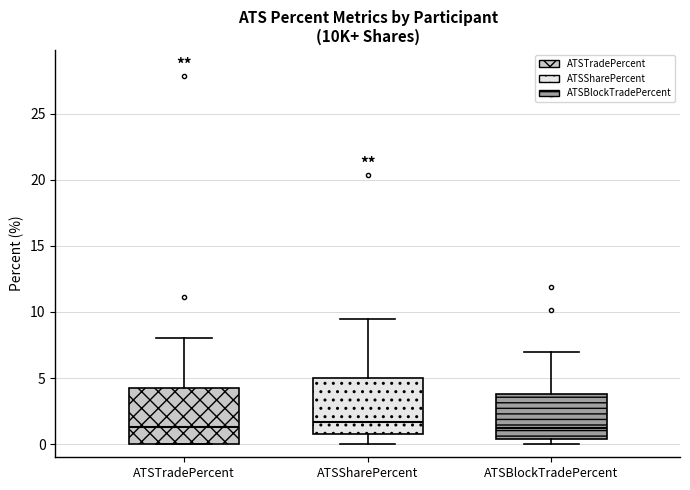

Where does the median line of the box for ATSSharePercent sit on the y-axis? The values are not printed on the chart, so give them approximately, as read against the axis.

1.5